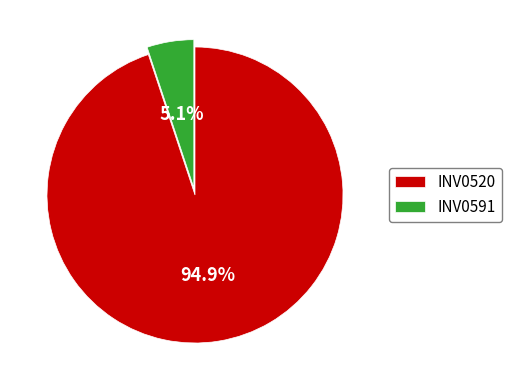

How much of the chart is everything except INV0591?

94.9%